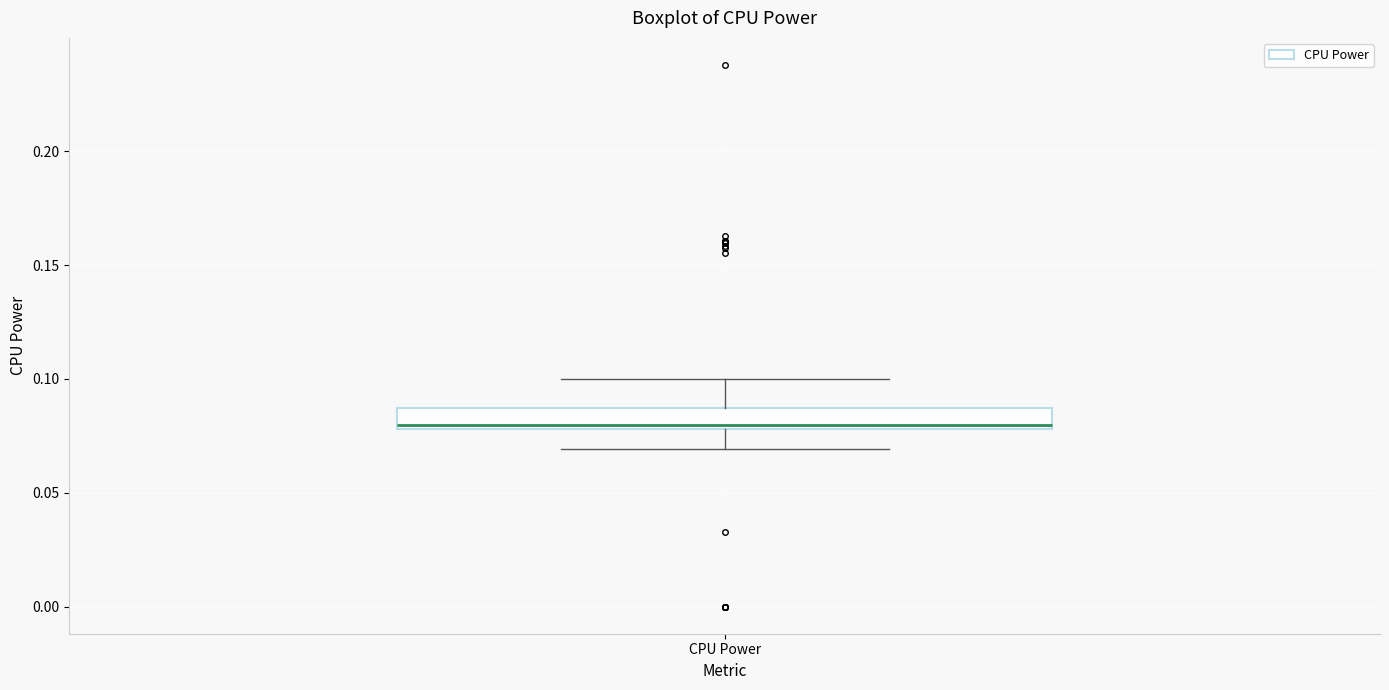

Read this box plot against the y-axis: the position of the median line, the range covered by the box, and the ends of both whiskers. The values are not printed on the chart, so give them approximately, as read against the axis.

median 0.080 (just above the box's lower edge), box 0.080 to 0.085, whiskers 0.070 to 0.100